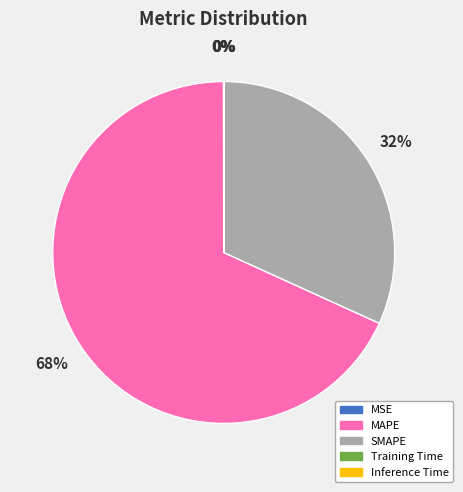

Is there a majority slice in this chart?

Yes